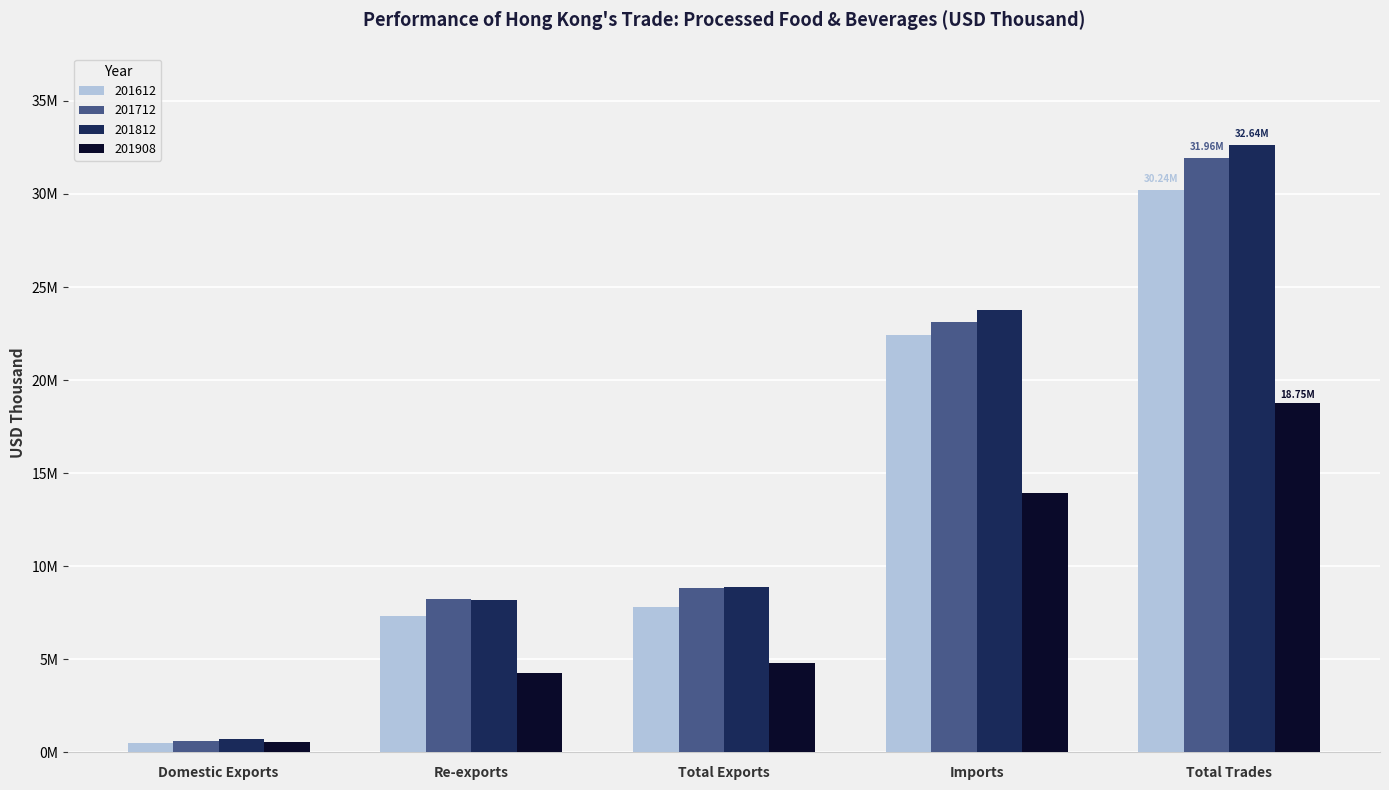

At which label does 201812 reach its minimum?

Domestic Exports